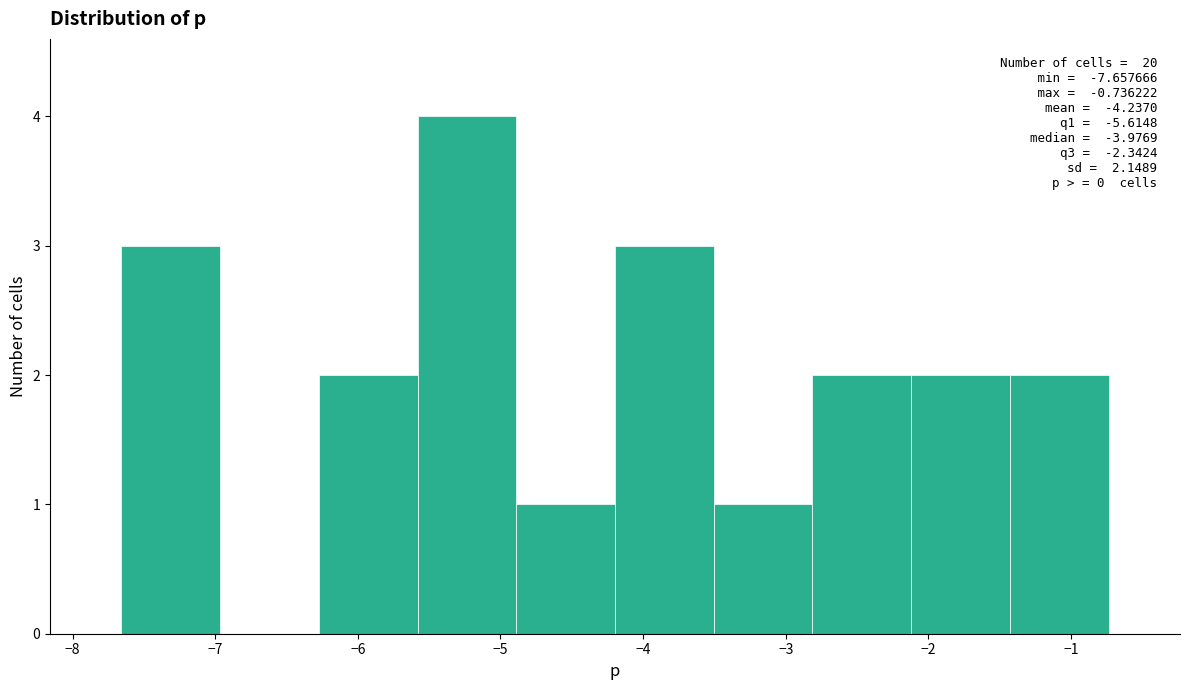

Over which range of the x-axis is the bar tallest?

-5.6 to -4.9